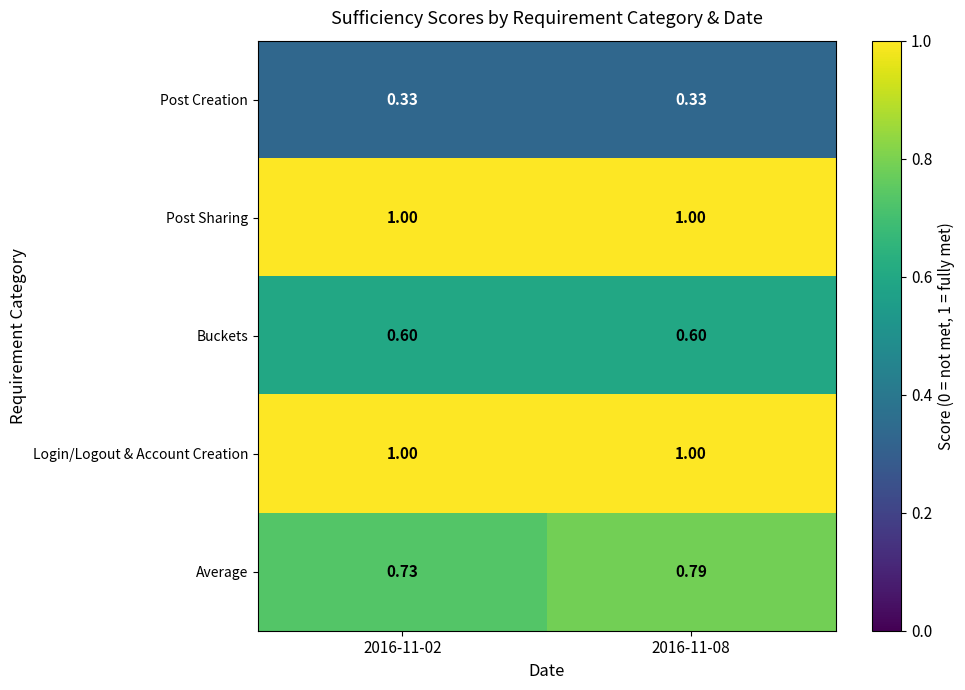

What is the maximum value shown in the chart?

1.0